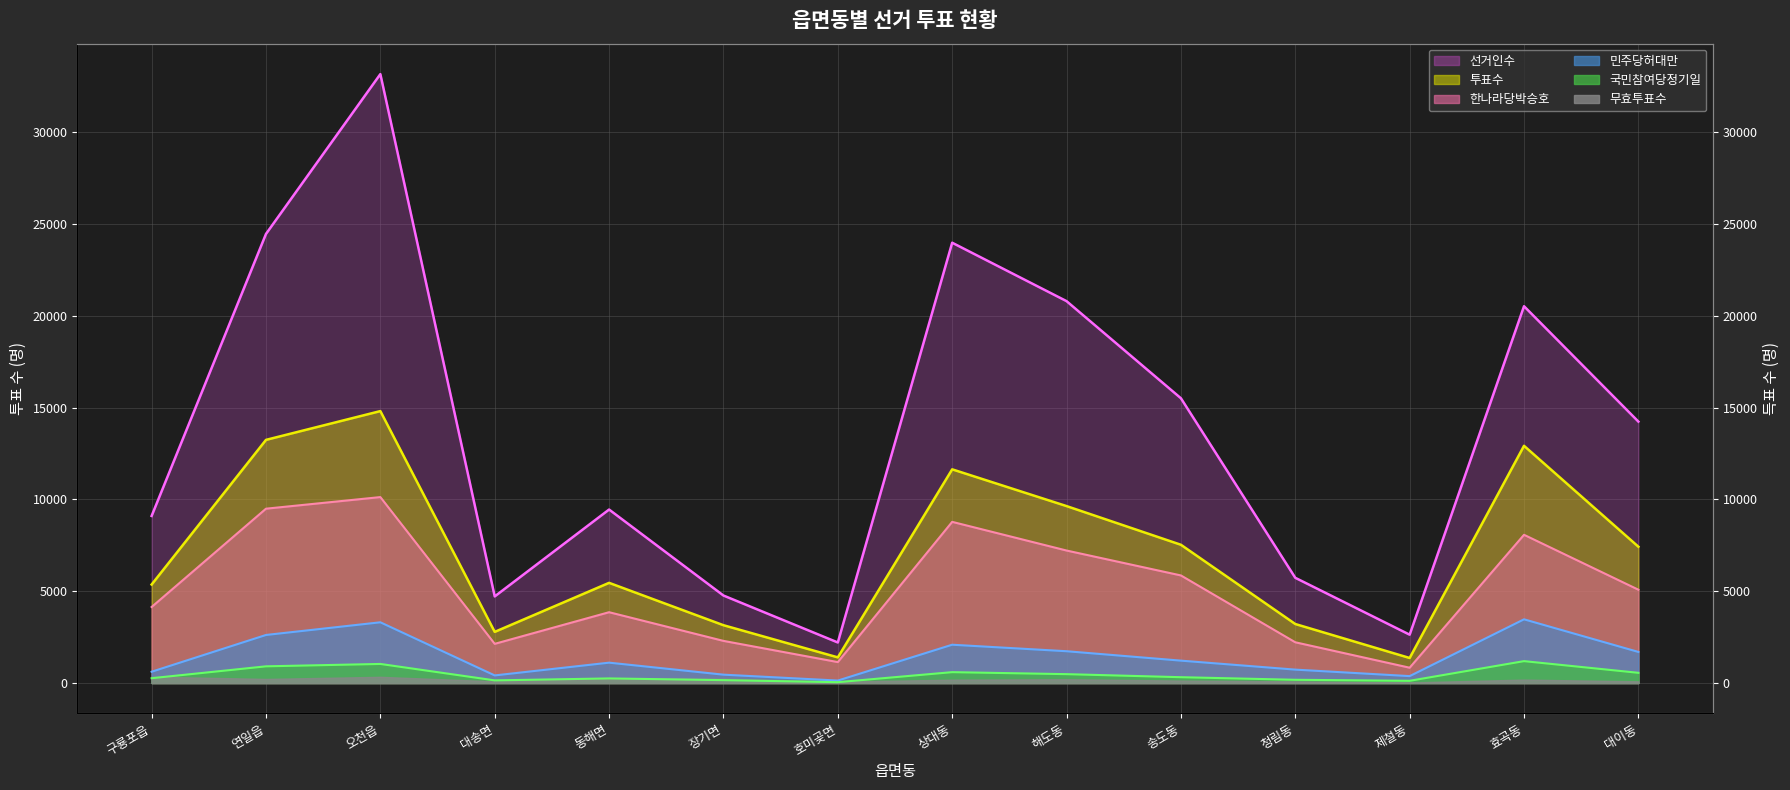

How many interior local peaks does the 민주당허대만 series have?

4